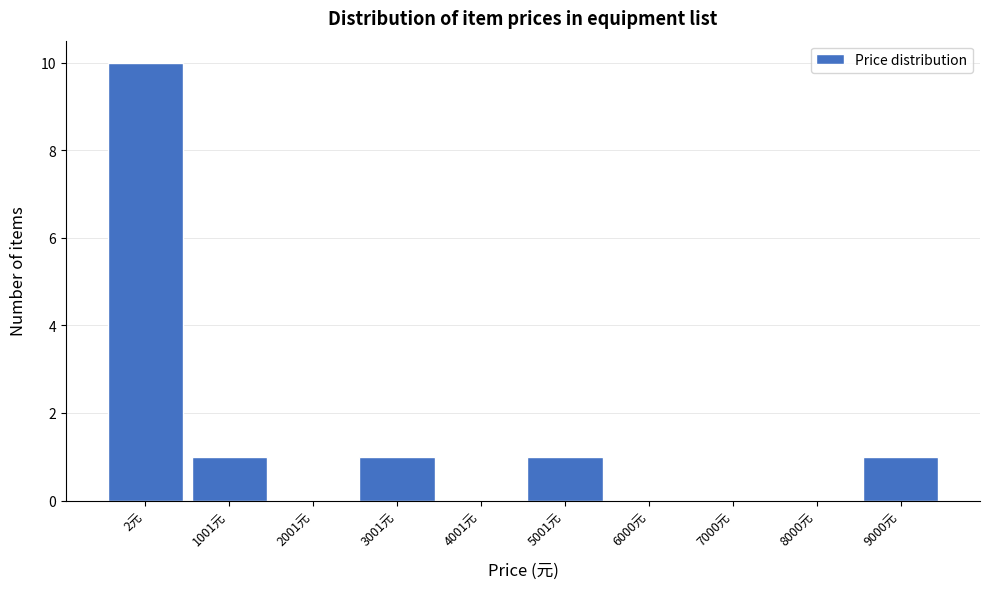

Reading right to left, what are all the values shown in this chart?

9000元=1	8000元=0	7000元=0	6000元=0	5001元=1	4001元=0	3001元=1	2001元=0	1001元=1	2元=10